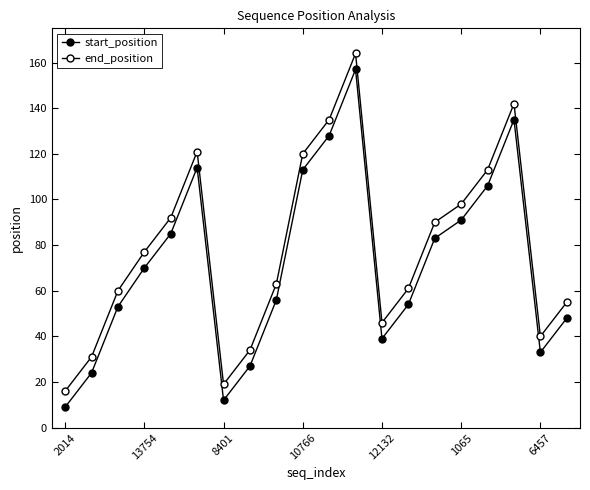

What is the difference between the second highest and second lowest values in the start_position series?

123